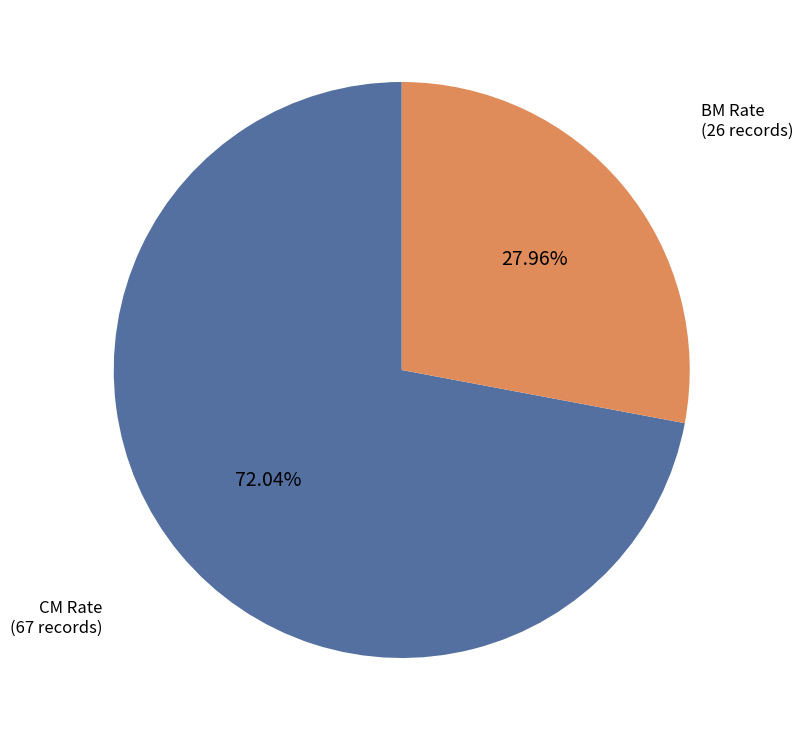

Rank the categories by value from highest to lowest.

CM Rate, BM Rate